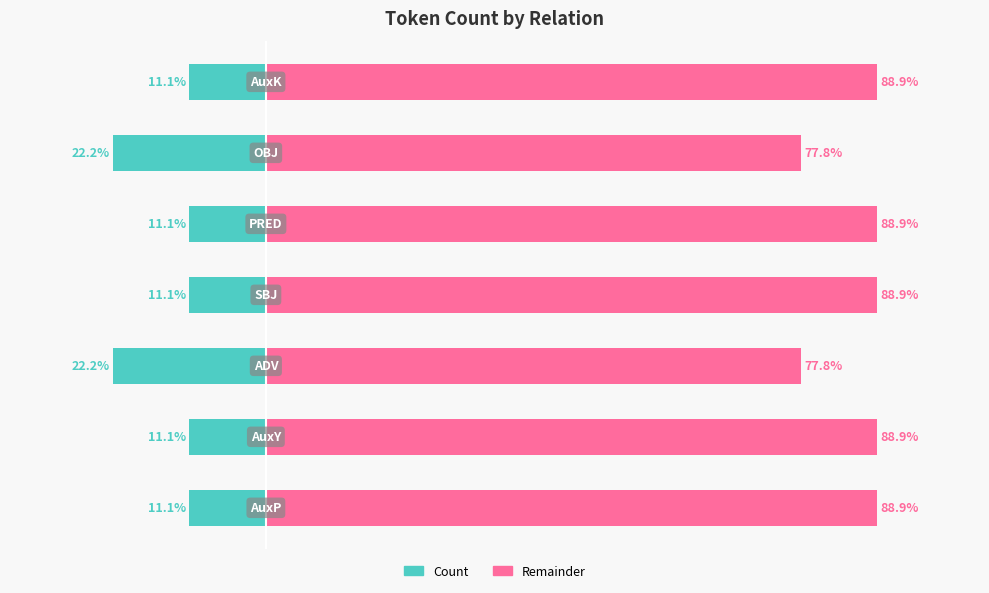

True or false: Remainder has a value of 88.9 at 4.

True